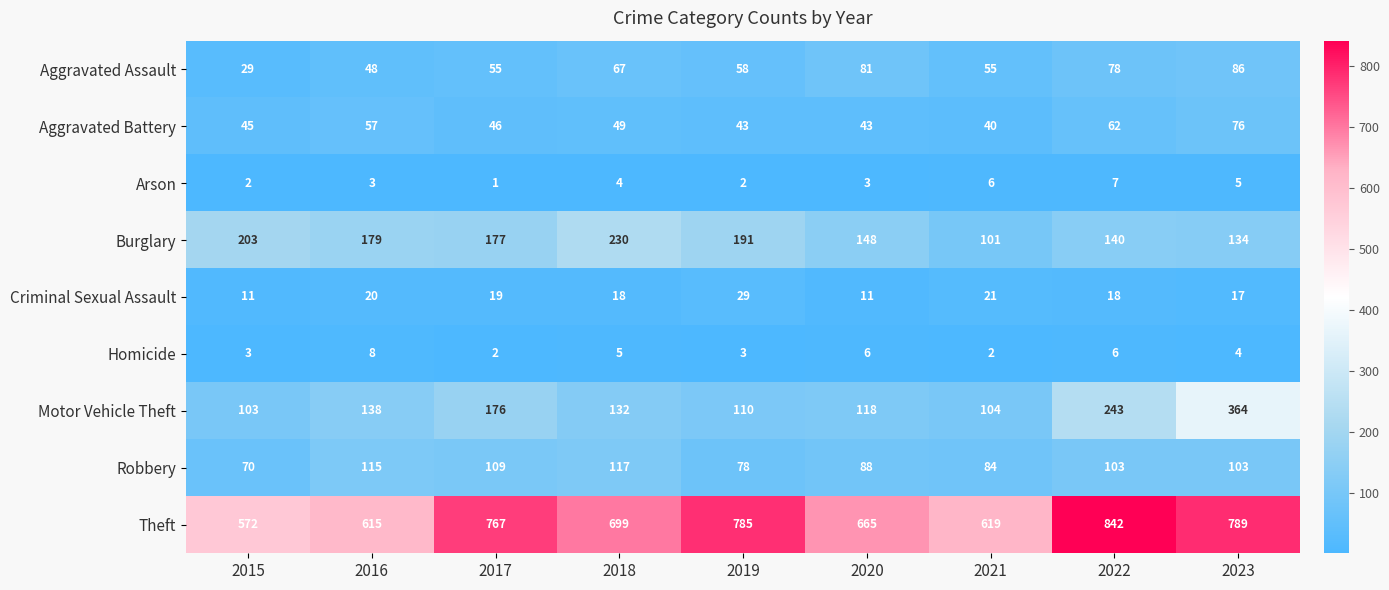

What is the difference between the maximum and minimum values in the Homicide series?

6